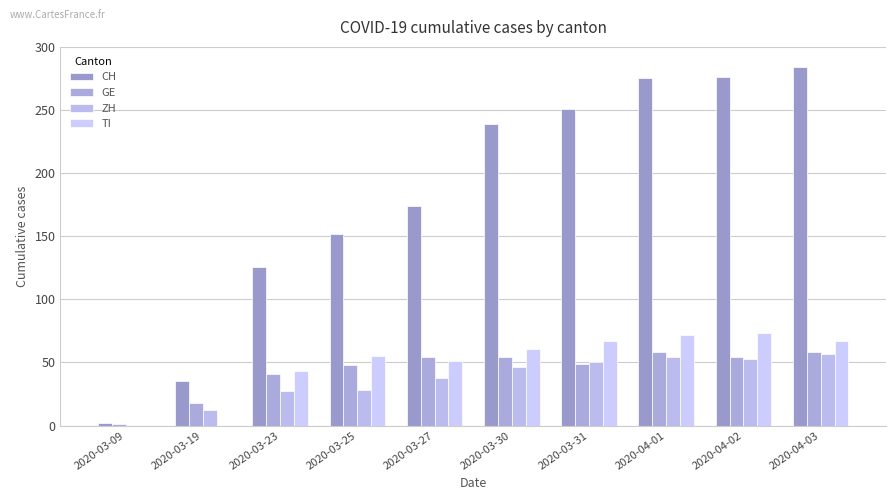

What is the total value across all series at 2020-03-09?

3